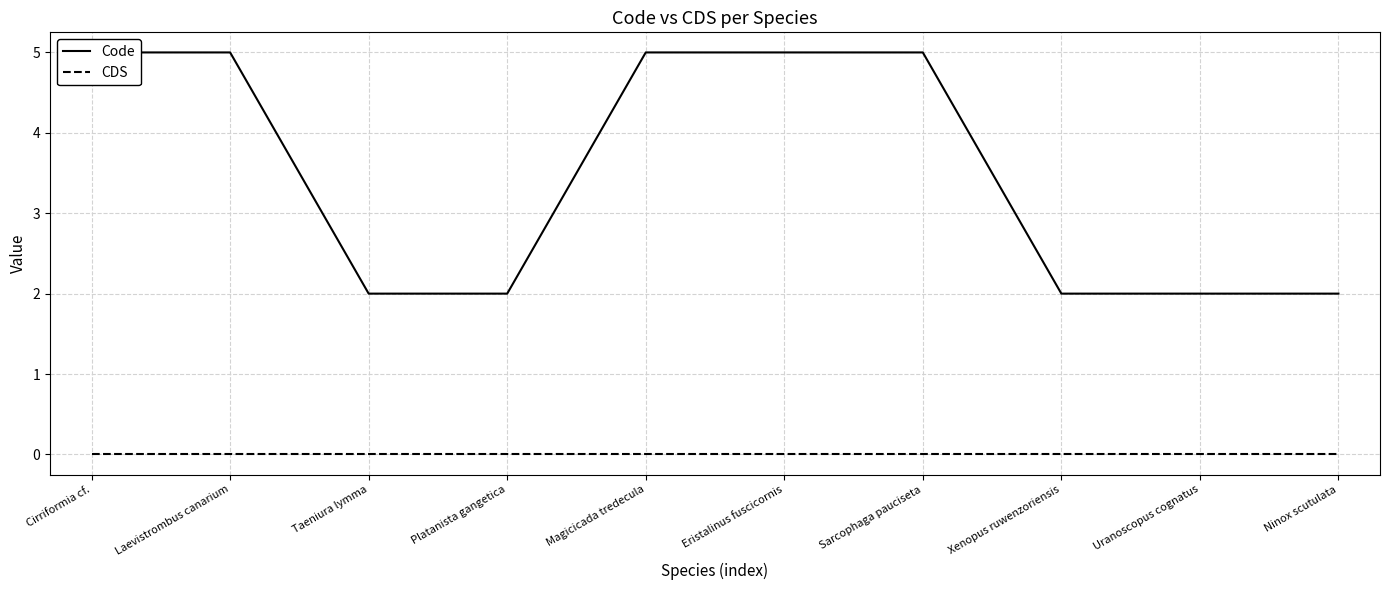

Is the value of Code at Eristalinus fuscicornis greater than the value of CDS at Ninox scutulata?

Yes